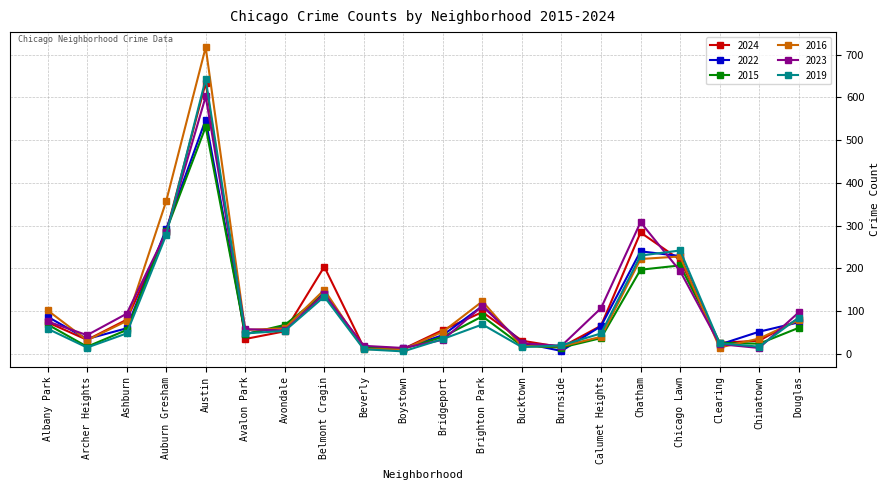

Is the value of 2024 at Clearing greater than the value of 2022 at Belmont Cragin?

No